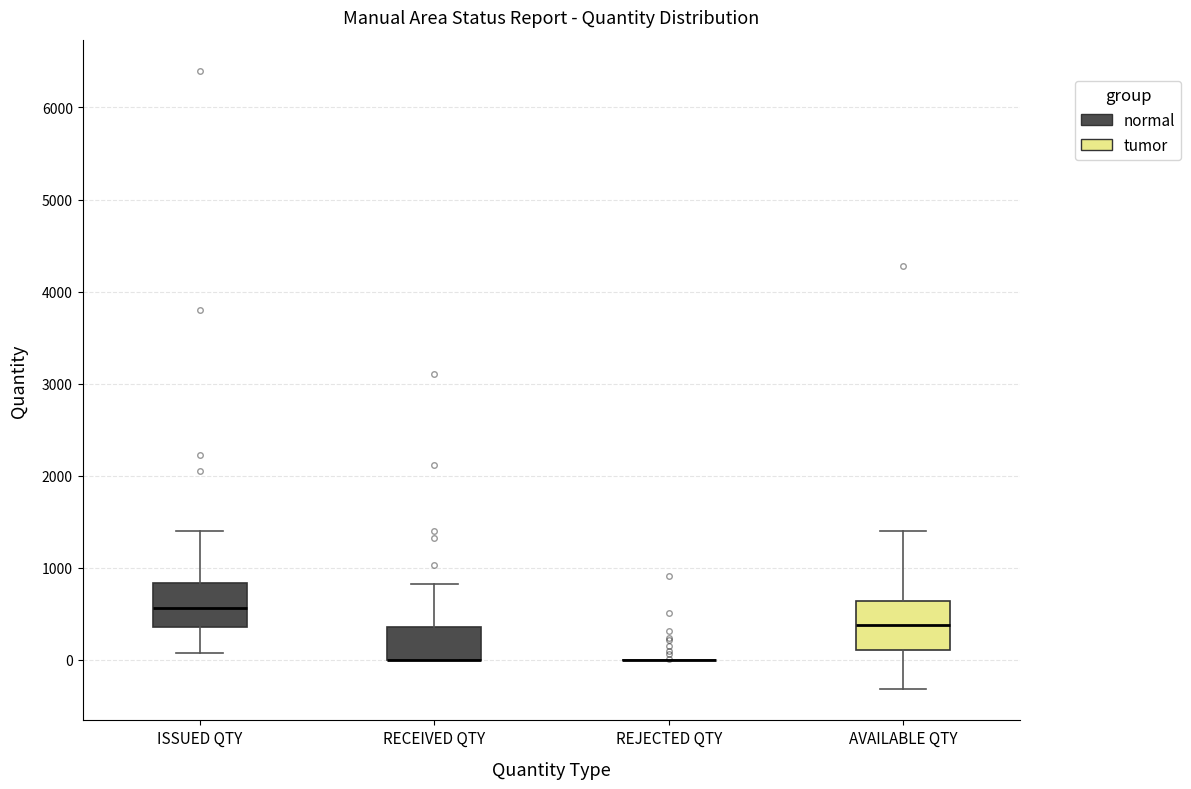

Reading left to right, transcribe this box plot: for each box, give where its median line is, the range the box spans, and where its two whiskers end, as read against the y-axis. The values are not printed on the chart, so give them approximately, as read against the axis.

ISSUED QTY: median 600, box 400 to 800, whiskers 100 to 1400
RECEIVED QTY: median 0 (drawn on the box's lower edge), box 0 to 400, whiskers 0 to 800
REJECTED QTY: box collapsed to a line at 0, whiskers 0 to 0
AVAILABLE QTY: median 400, box 100 to 600, whiskers -300 to 1400